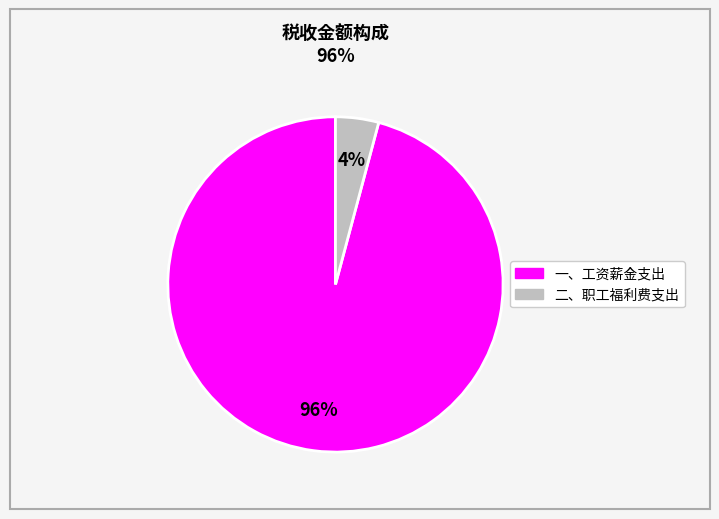

Which slice is the largest?

一、工资薪金支出